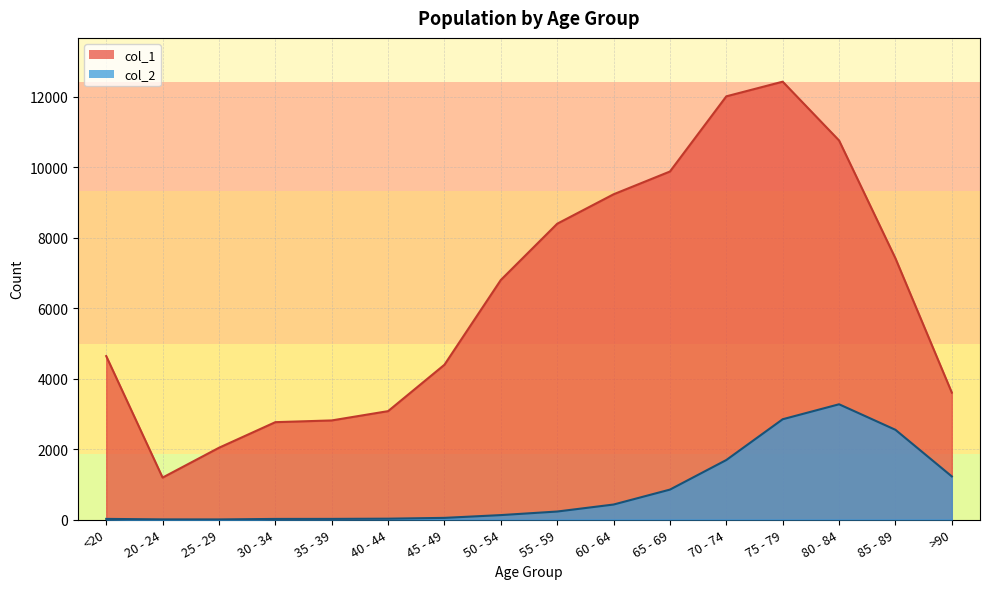

Which series has the largest range (max minus min)?

col_1